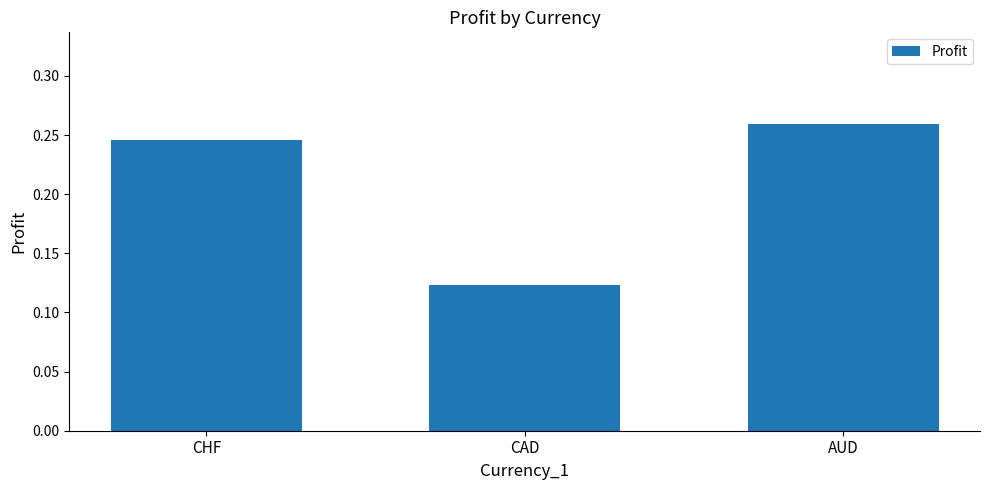

List the labels in order of value, largest first.

AUD, CHF, CAD